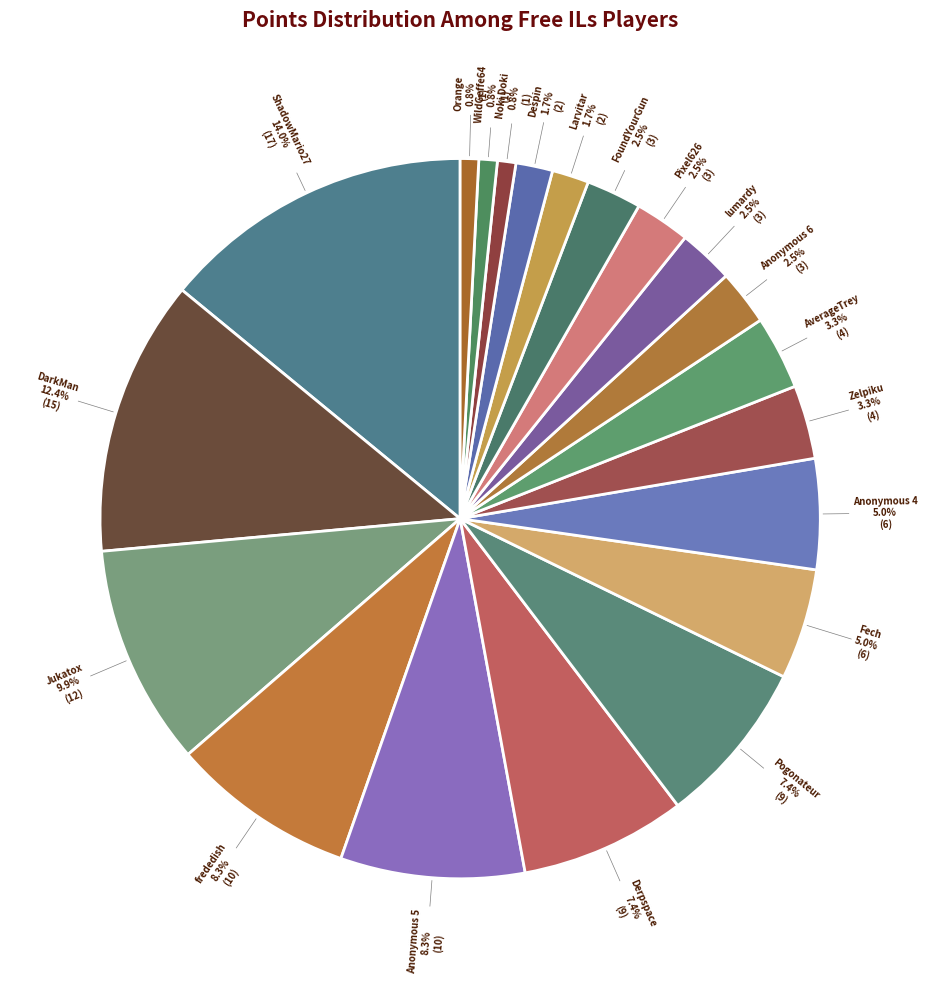

The Pixel626 slice represents 9% of the pie. True or false?

False